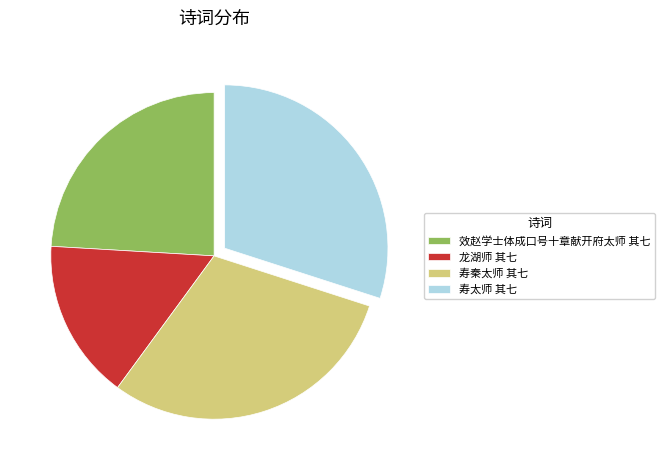

Is there a majority slice in this chart?

No